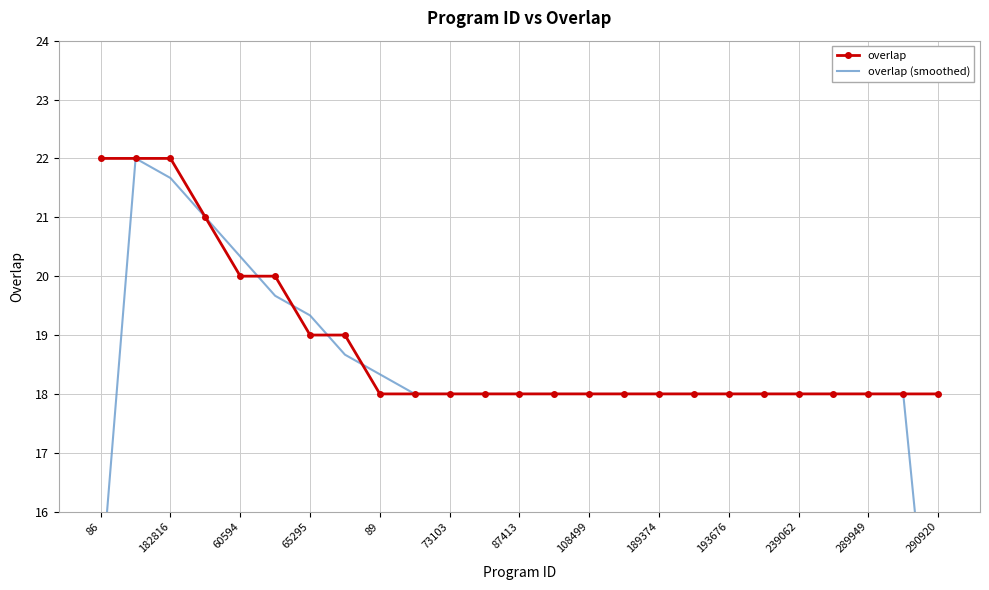

Reading left to right, extract all data points from this chart.

overlap: 22.0	22.0	22.0	21.0	20.0	20.0	19.0	19.0	18.0	18.0	18.0	18.0	18.0	18.0	18.0	18.0	18.0	18.0	18.0	18.0	18.0	18.0	18.0	18.0	18.0
overlap (smoothed): 14.7	22.0	21.7	21.0	20.3	19.7	19.3	18.7	18.3	18.0	18.0	18.0	18.0	18.0	18.0	18.0	18.0	18.0	18.0	18.0	18.0	18.0	18.0	18.0	12.0